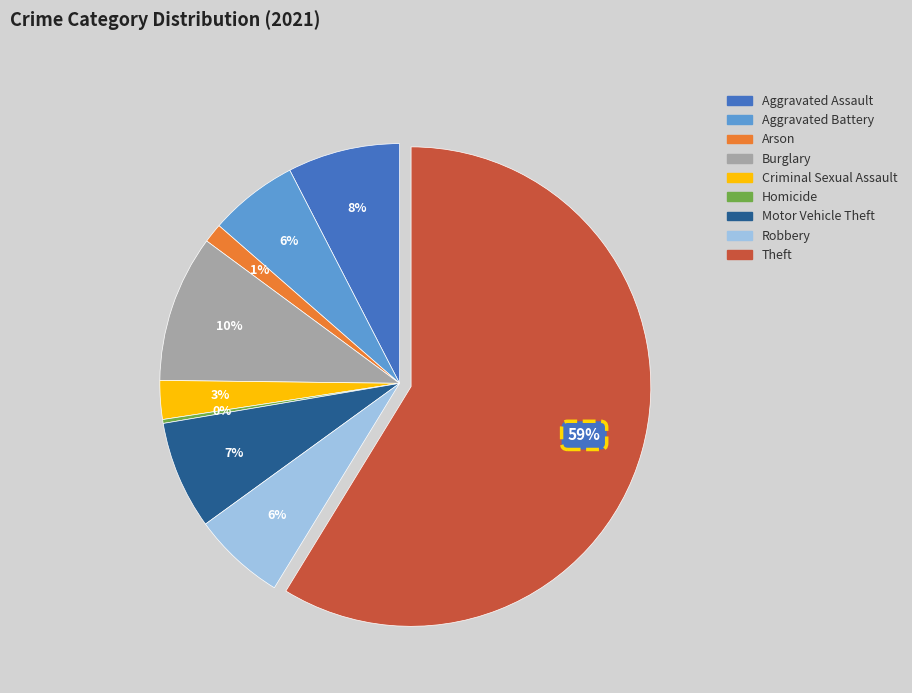

To the nearest percent, what is the difference between the Arson and Robbery slice percentages?

5%